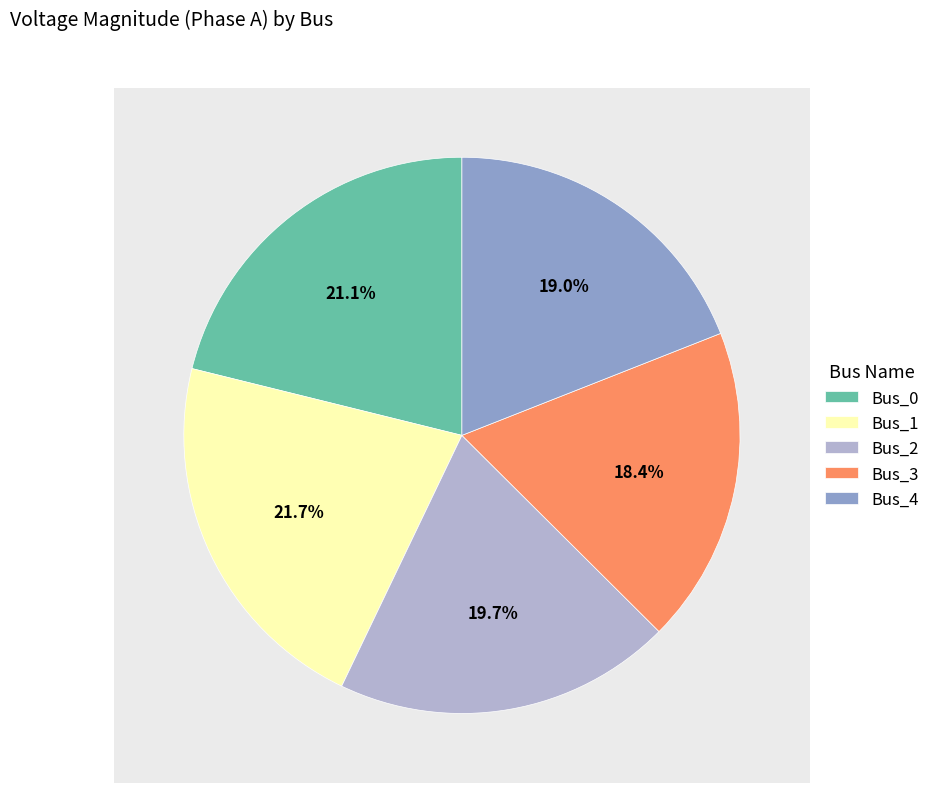

How many slices are in this pie chart?

5